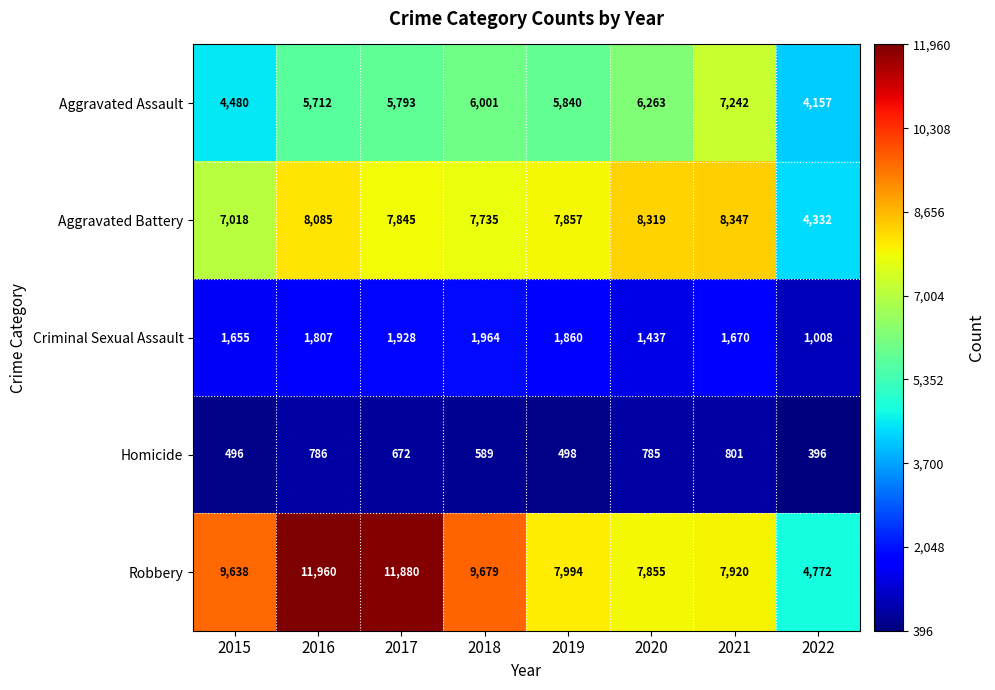

True or false: Homicide has a value of 496 at 2015.

True